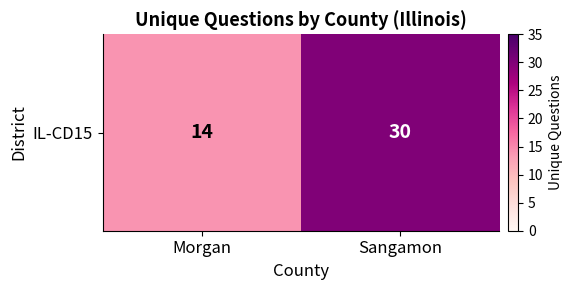

What is the ratio of the value at Sangamon to the value at Morgan?

2.1